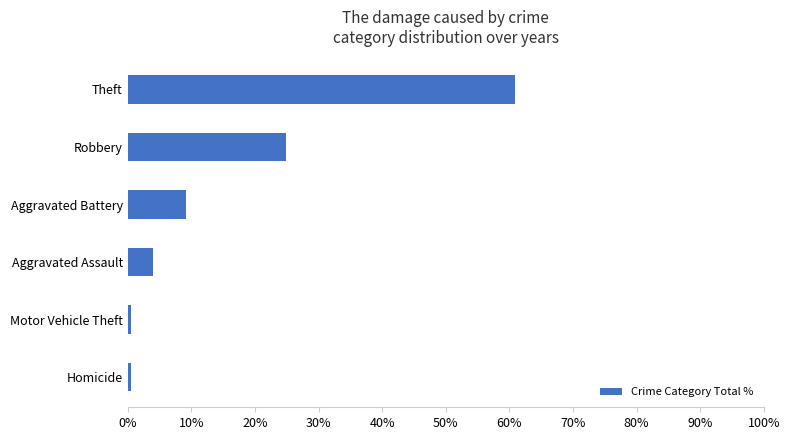

What is the greatest value displayed?

60.9